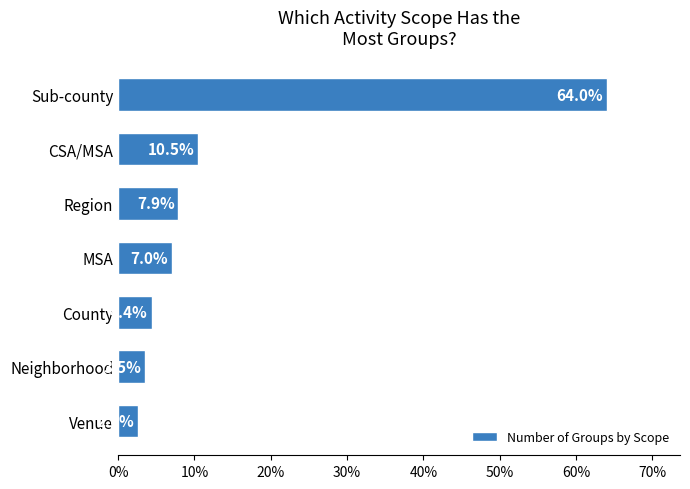

Is it true that the value at Neighborhood is 3.5?

True